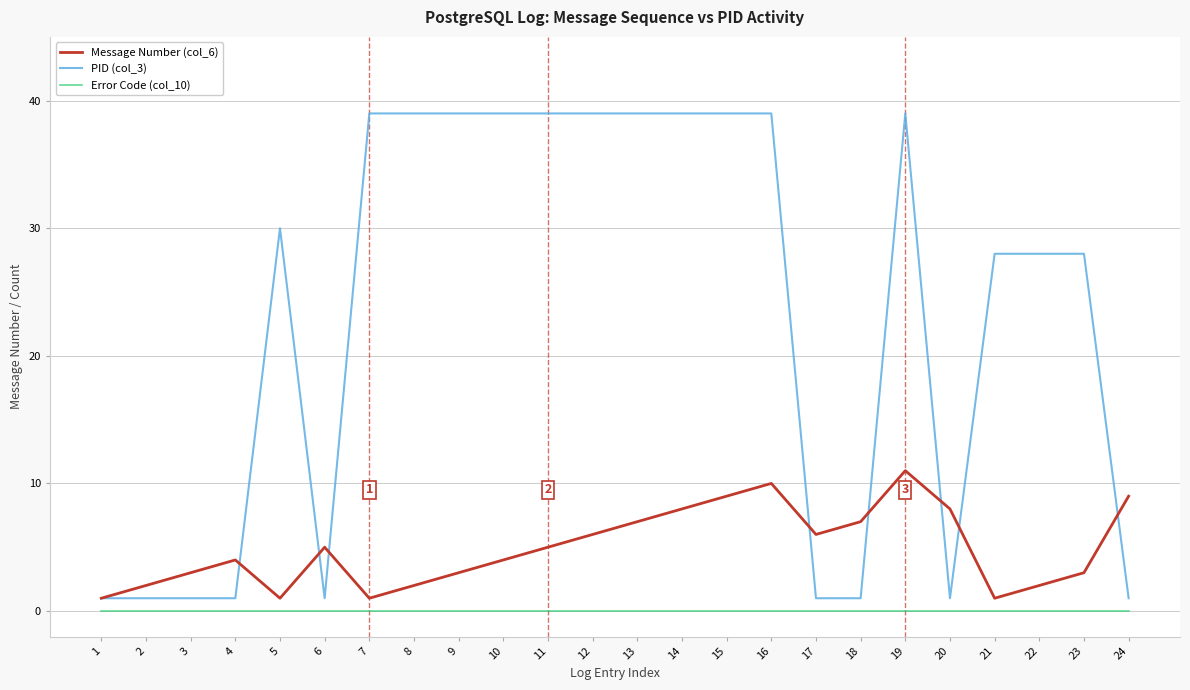

What is the maximum value shown in the chart?

39